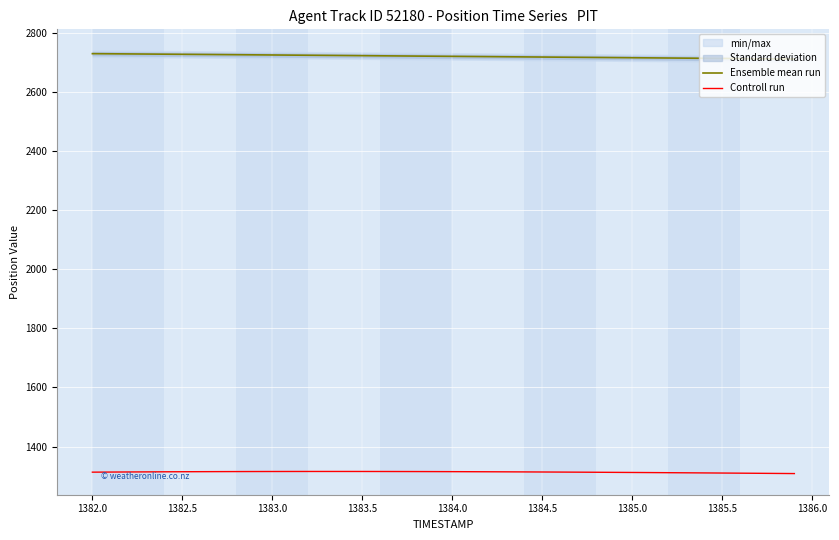

True or false: Ensemble mean run and Controll run intersect in this chart.

False